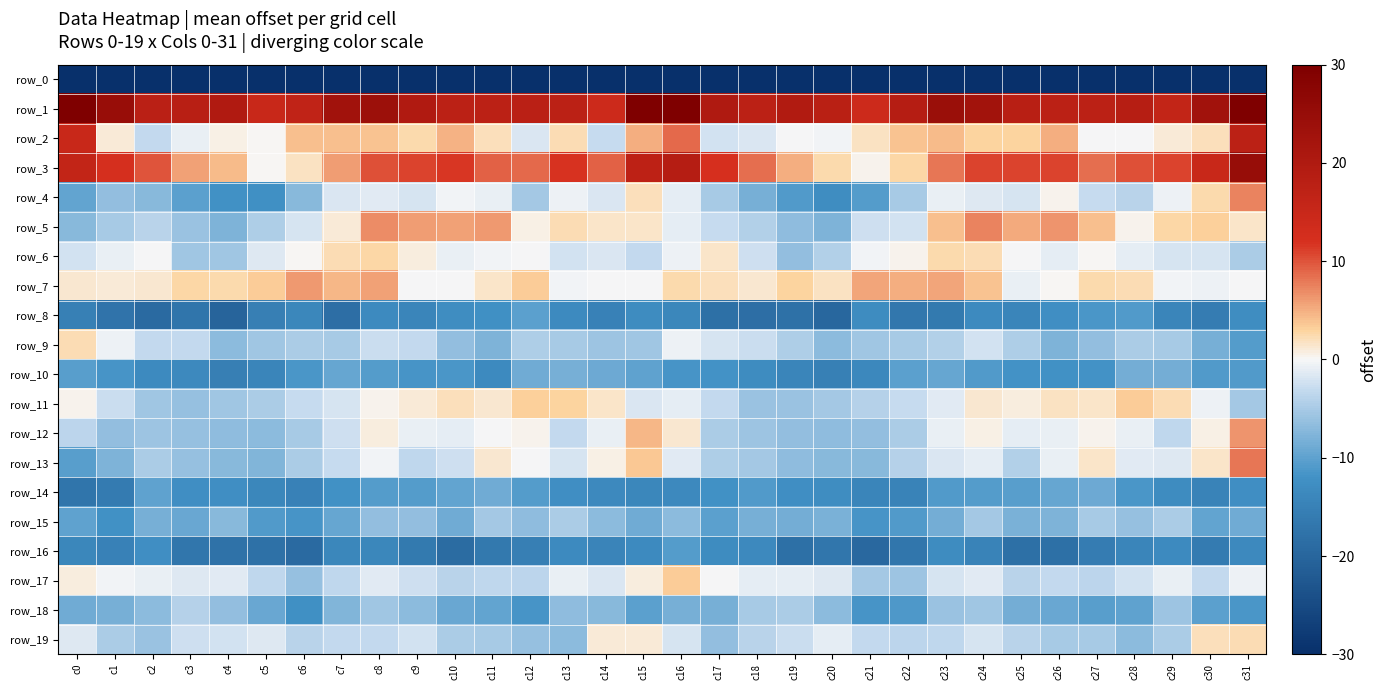

Which series has the widest spread of values?

row_1